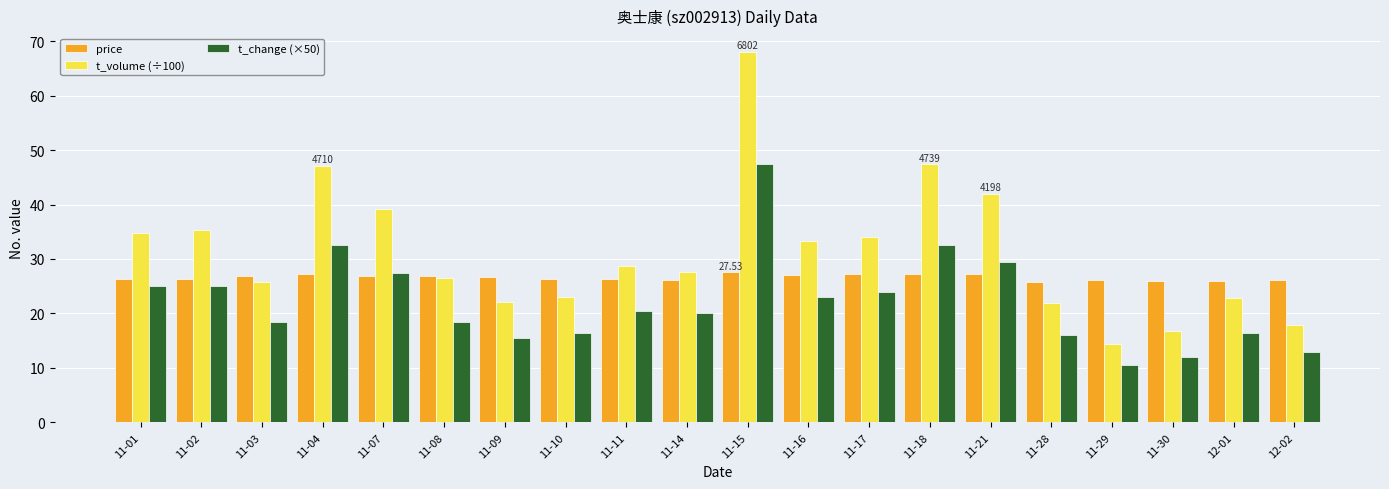

List the series in order of their overall mean, highest first.

t_volume (÷100), price, t_change (×50)